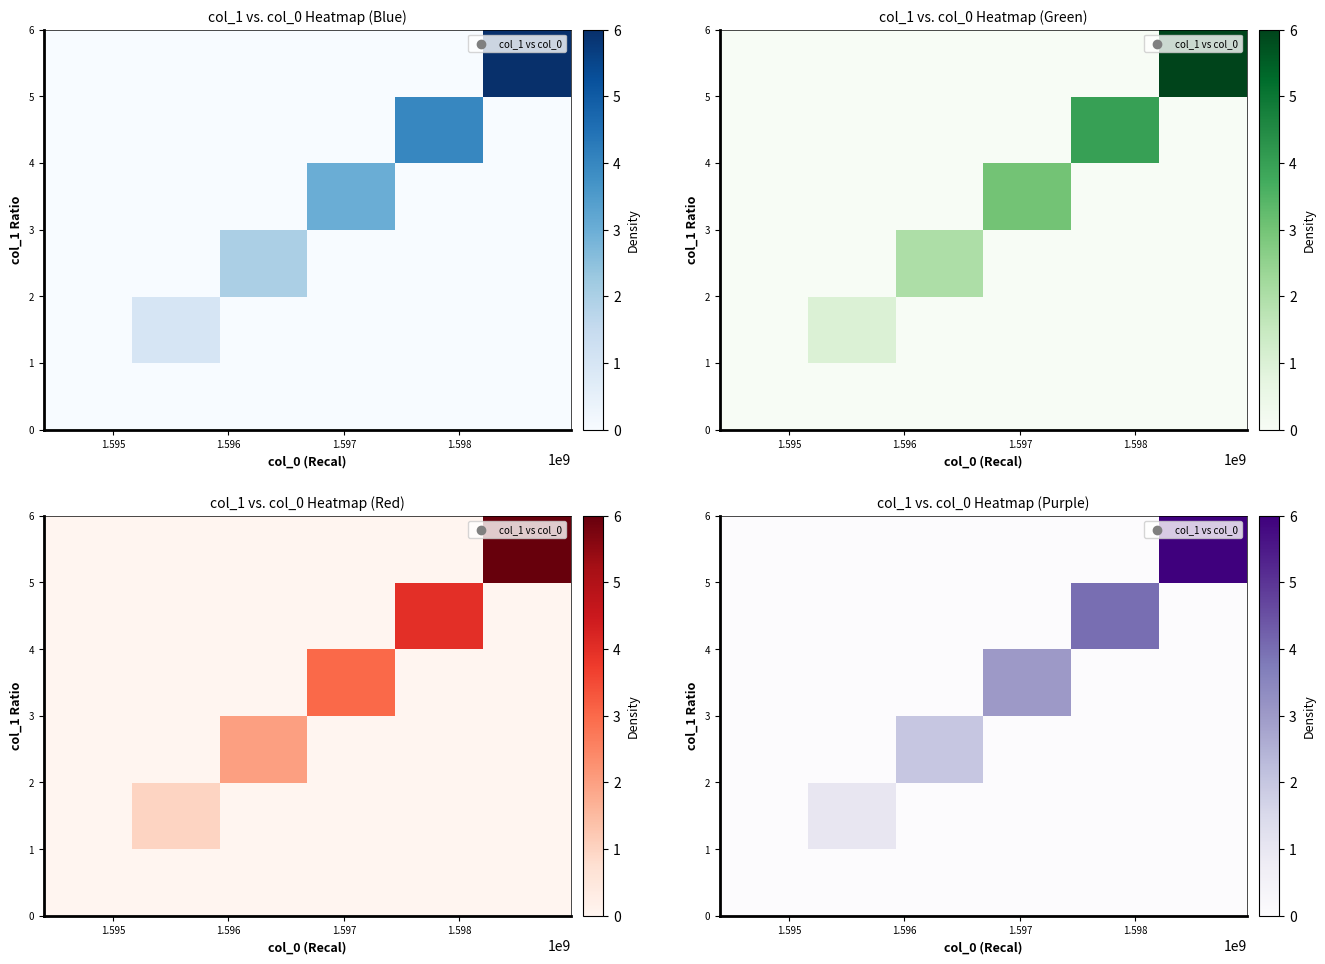

What is the maximum value shown in the chart?

6